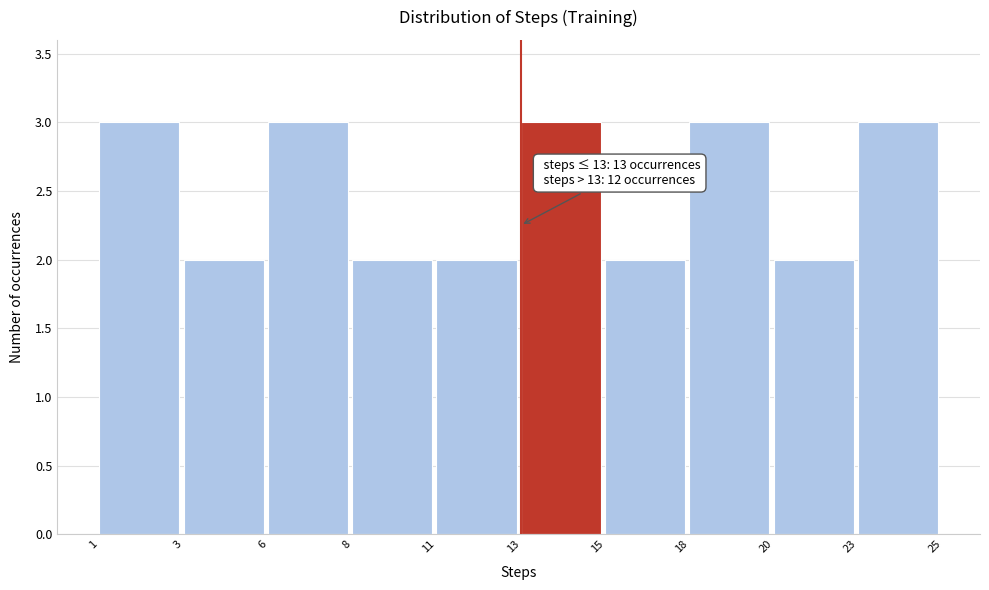

Reading left to right, extract all data points from this chart.

3	2	3	2	2	3	2	3	2	3